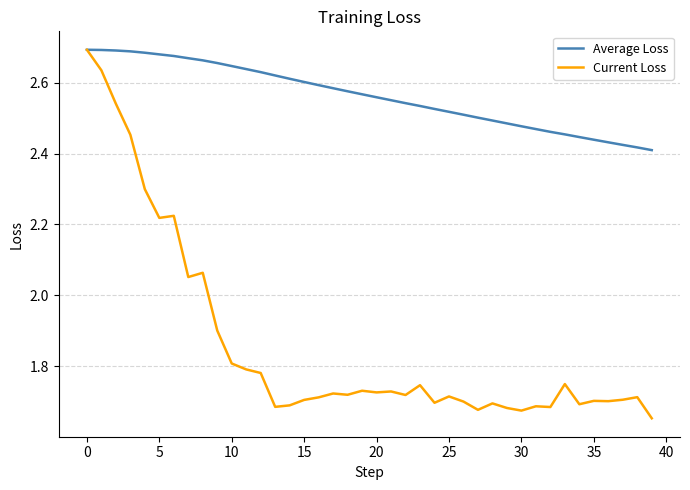

List the series in order of their overall mean, highest first.

Average Loss, Current Loss